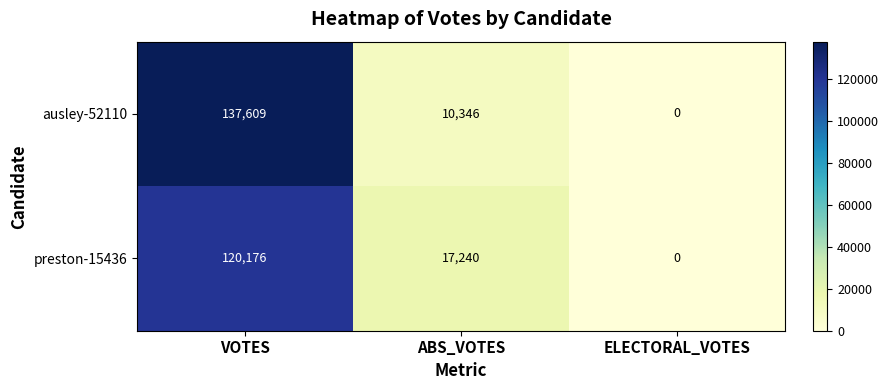

At which category is the sum across all series the highest?

VOTES